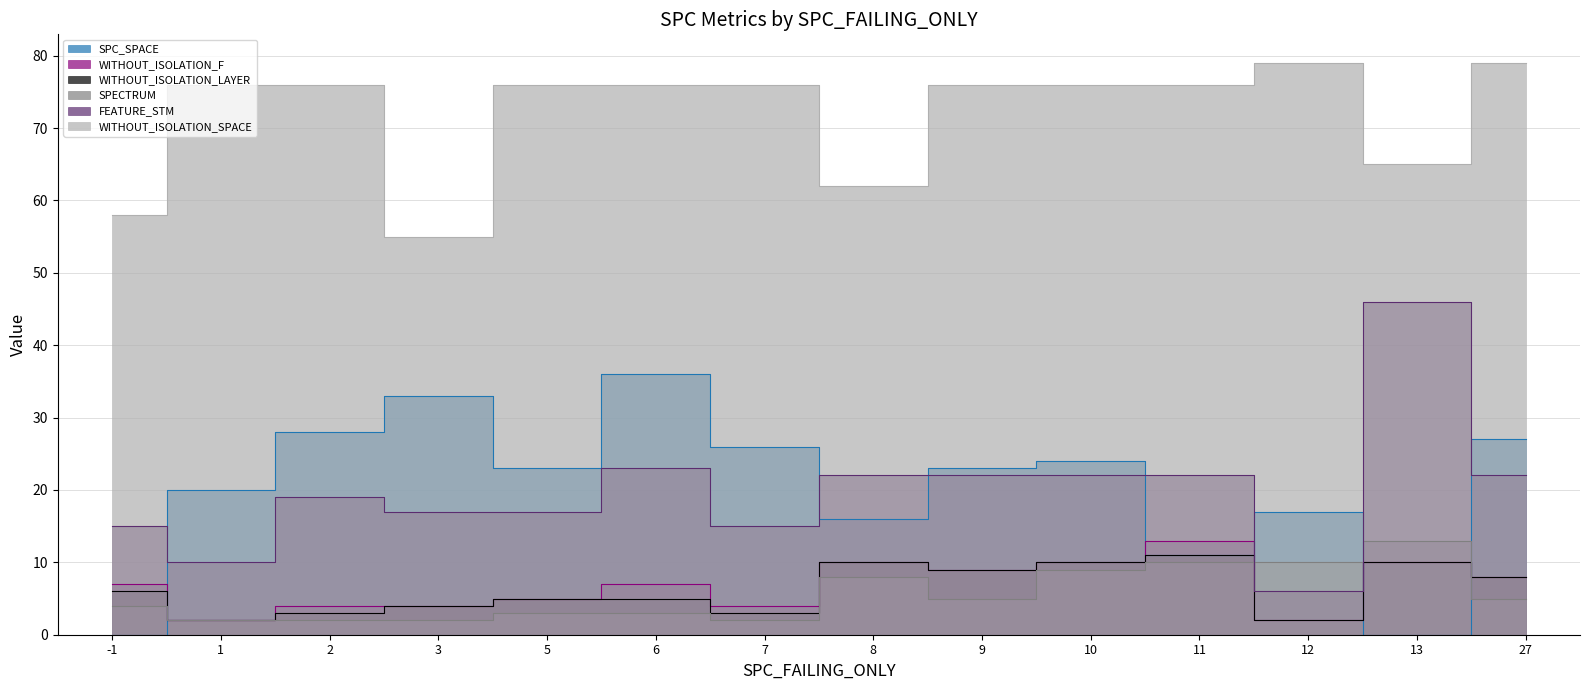

Is it true that FEATURE_STM equals 22 at 9?

True